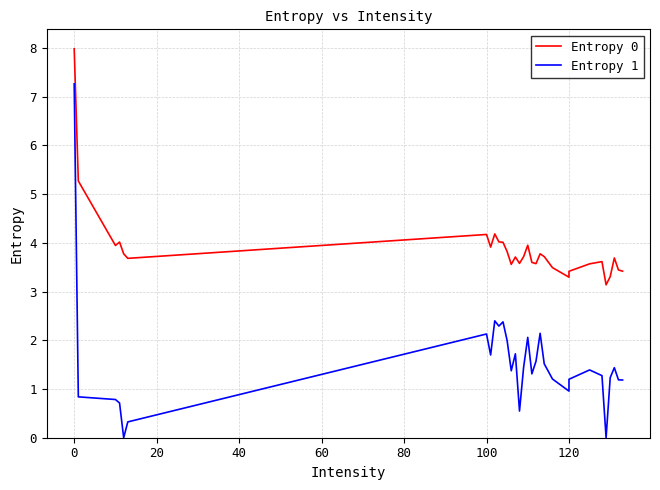

What is the difference between the second highest and minimum values in the Entropy 1 series?

2.4